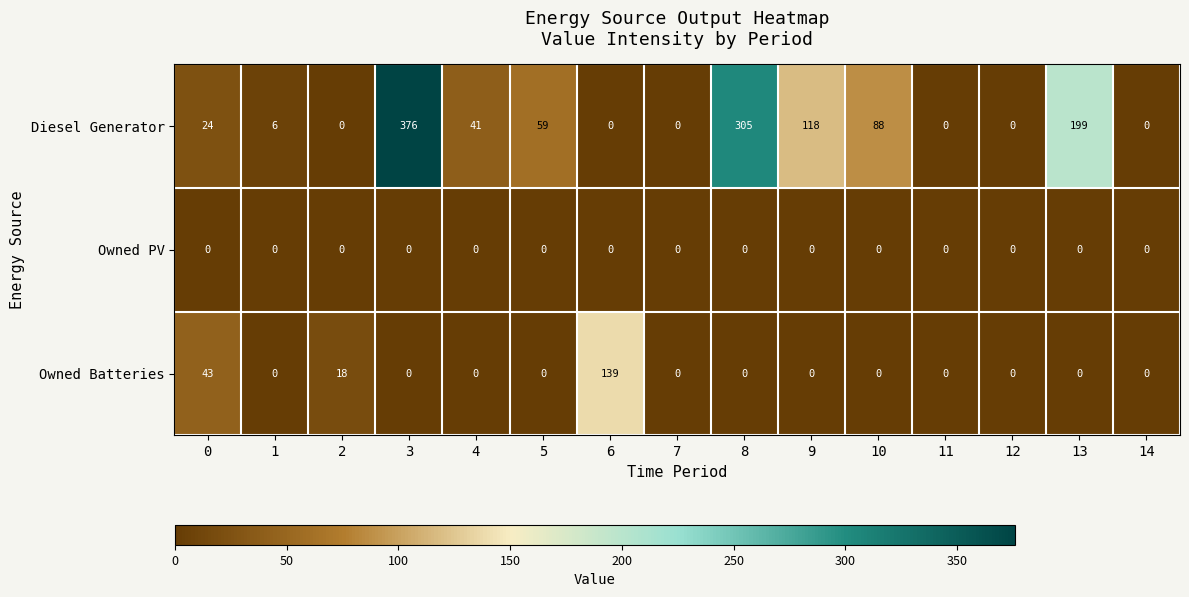

How many data points in Diesel Generator are less than 24?

7